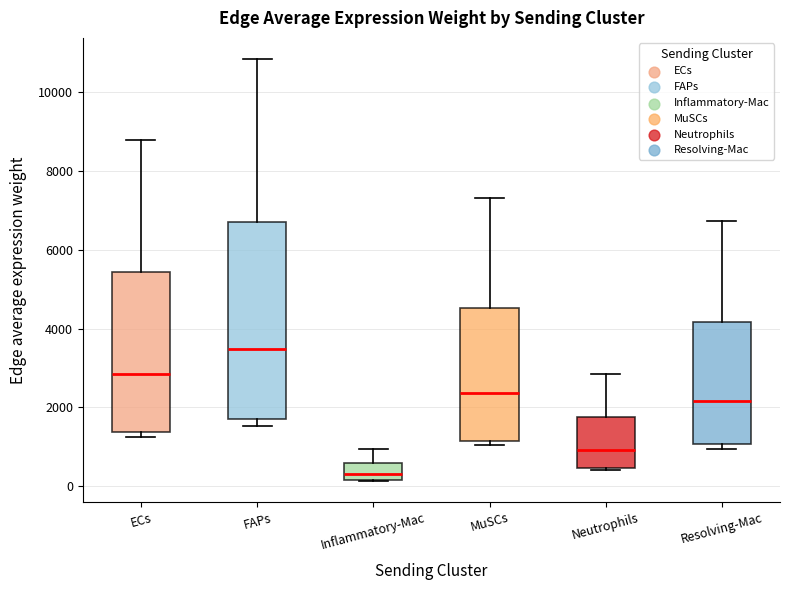

Comparing the boxes themselves (not the whiskers), which one is the tallest?

FAPs